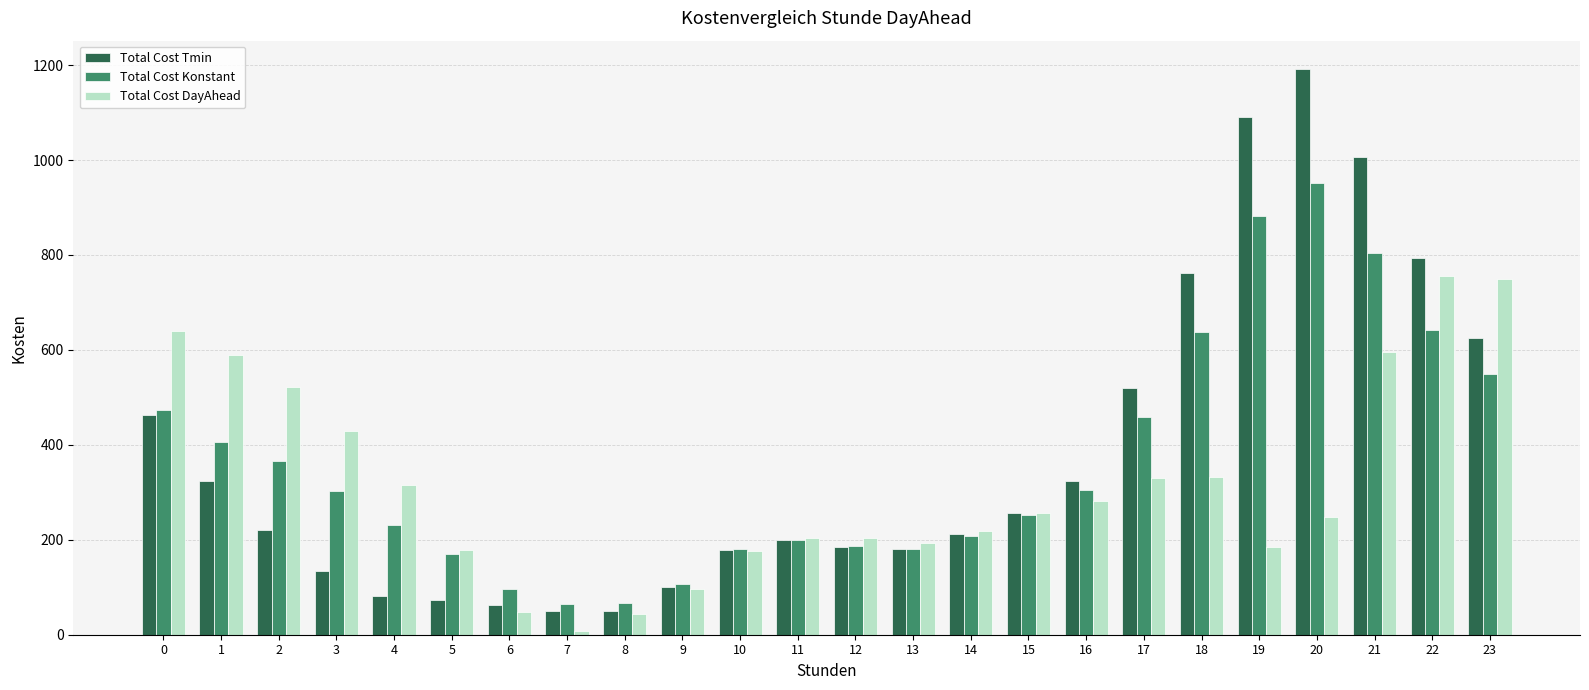

At 18, list the series in order from smallest to largest.

Total Cost DayAhead, Total Cost Konstant, Total Cost Tmin